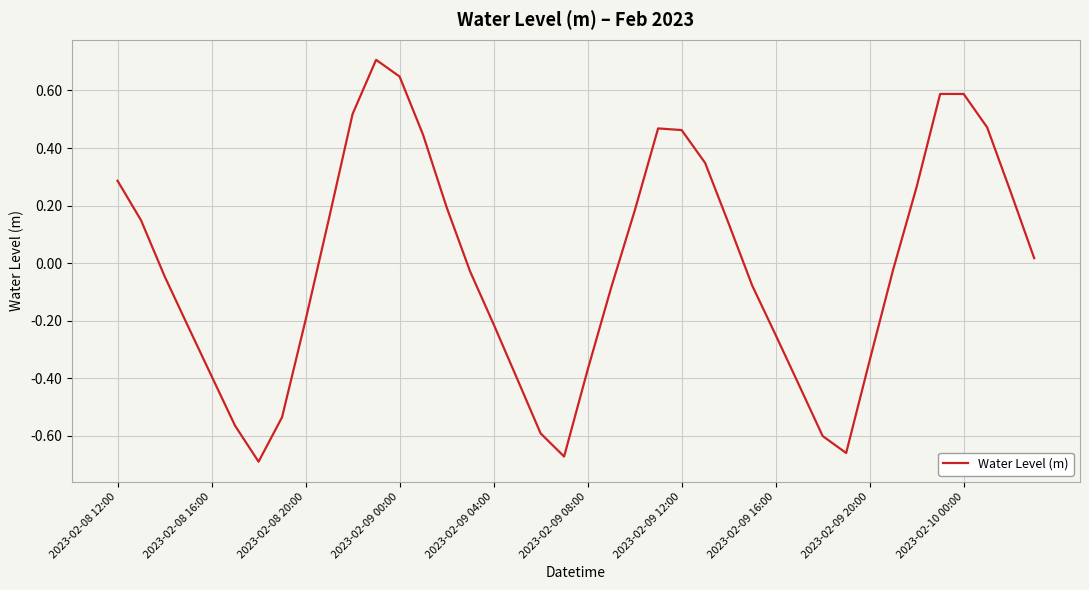

How many values exceed 0?

19